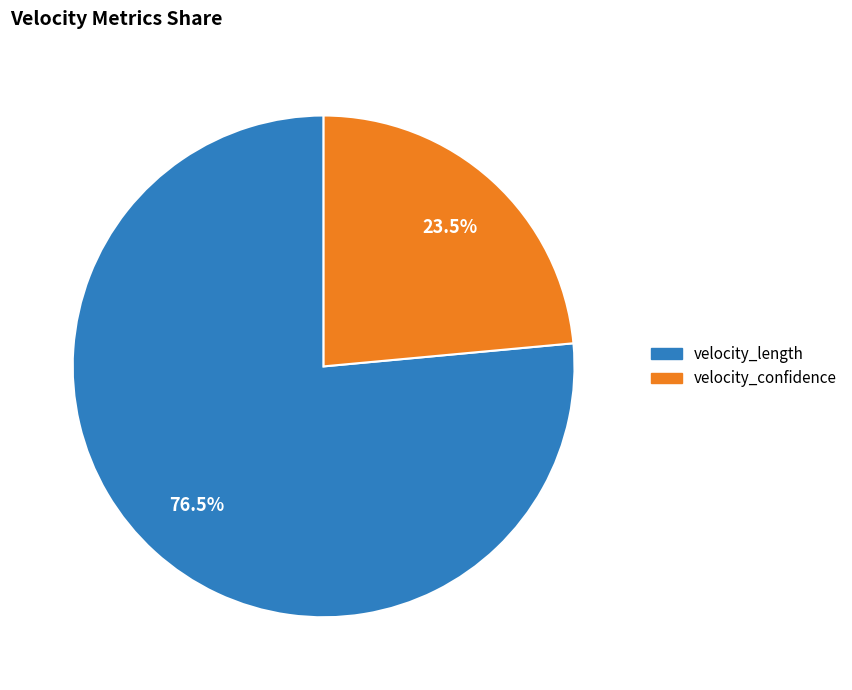

What is the smallest slice in the pie chart?

velocity_confidence